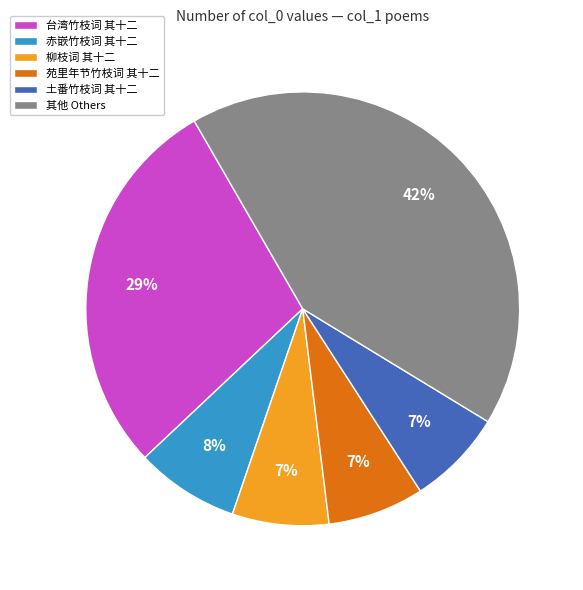

To the nearest percent, what is the average slice percentage?

17%